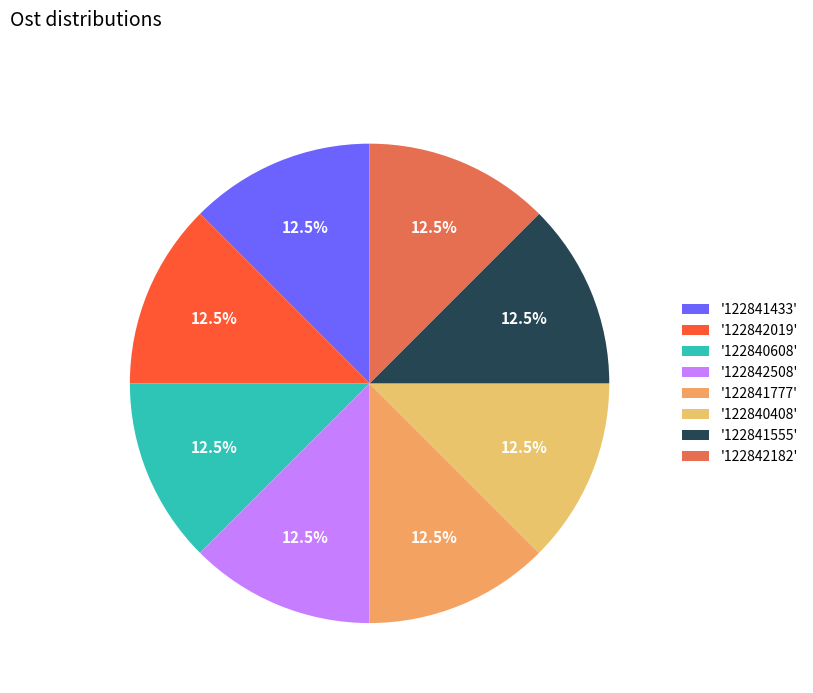

Which category has the smallest portion of the pie?

122842508